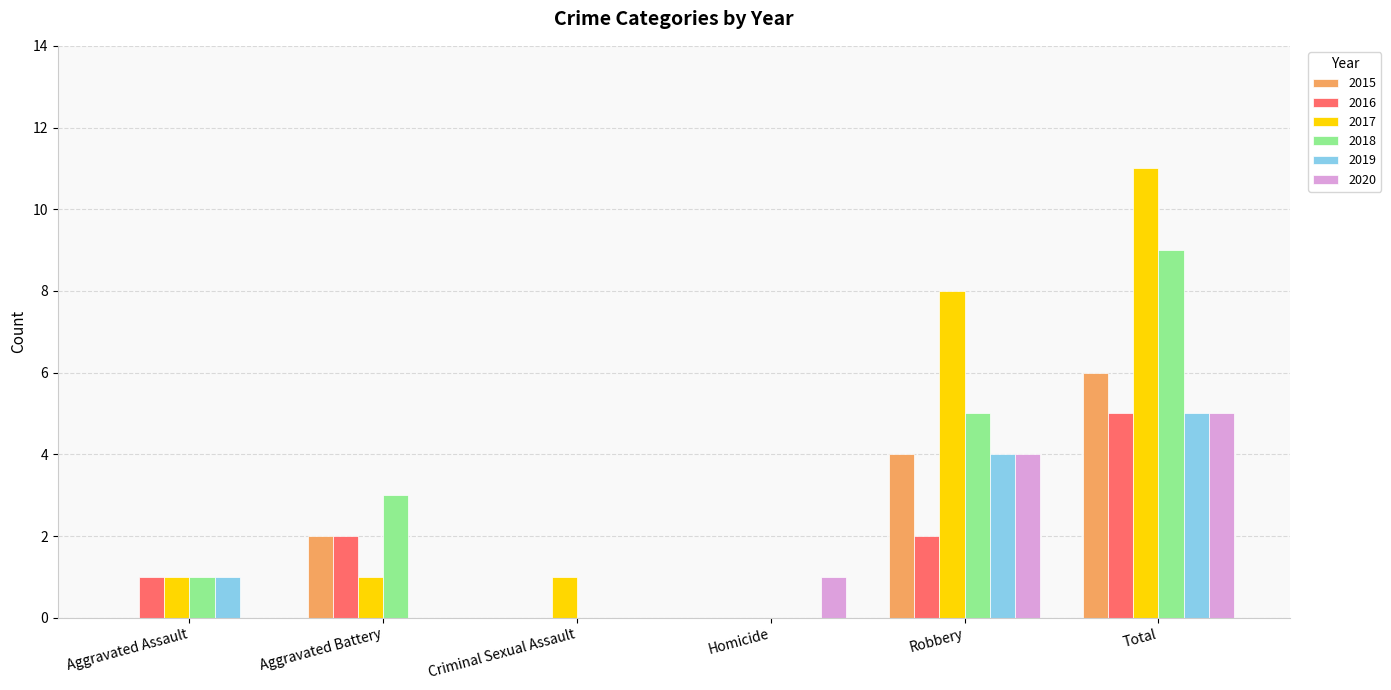

Reading left to right, extract all data points from this chart.

2015: Aggravated Assault=0	Aggravated Battery=2	Criminal Sexual Assault=0	Homicide=0	Robbery=4	Total=6
2016: Aggravated Assault=1	Aggravated Battery=2	Criminal Sexual Assault=0	Homicide=0	Robbery=2	Total=5
2017: Aggravated Assault=1	Aggravated Battery=1	Criminal Sexual Assault=1	Homicide=0	Robbery=8	Total=11
2018: Aggravated Assault=1	Aggravated Battery=3	Criminal Sexual Assault=0	Homicide=0	Robbery=5	Total=9
2019: Aggravated Assault=1	Aggravated Battery=0	Criminal Sexual Assault=0	Homicide=0	Robbery=4	Total=5
2020: Aggravated Assault=0	Aggravated Battery=0	Criminal Sexual Assault=0	Homicide=1	Robbery=4	Total=5